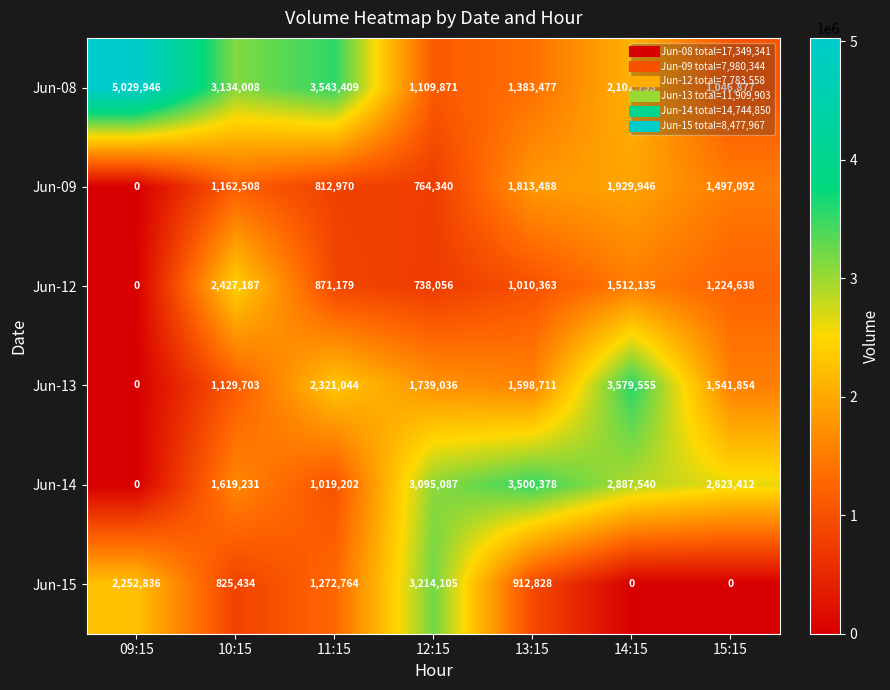

Count the number of data series in this chart.

6